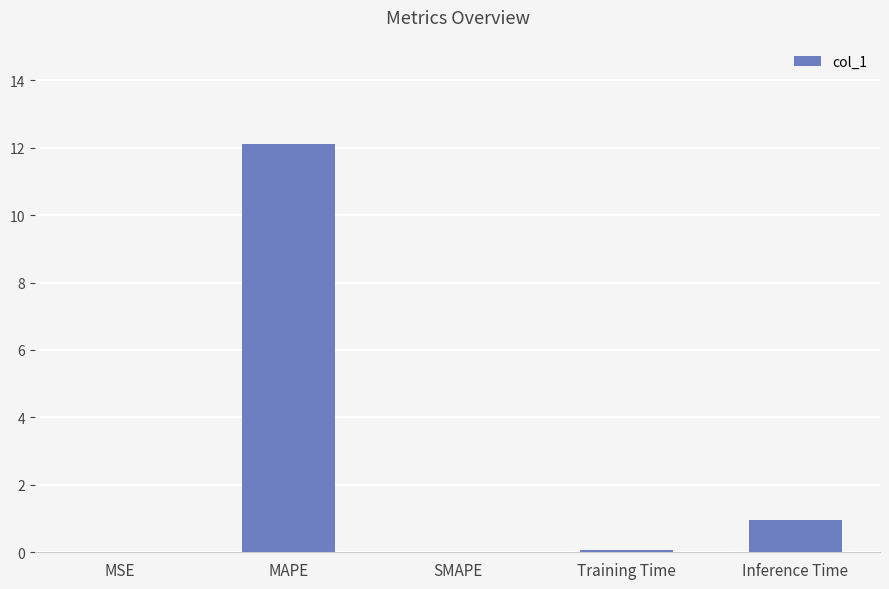

What is the greatest value displayed?

12.1